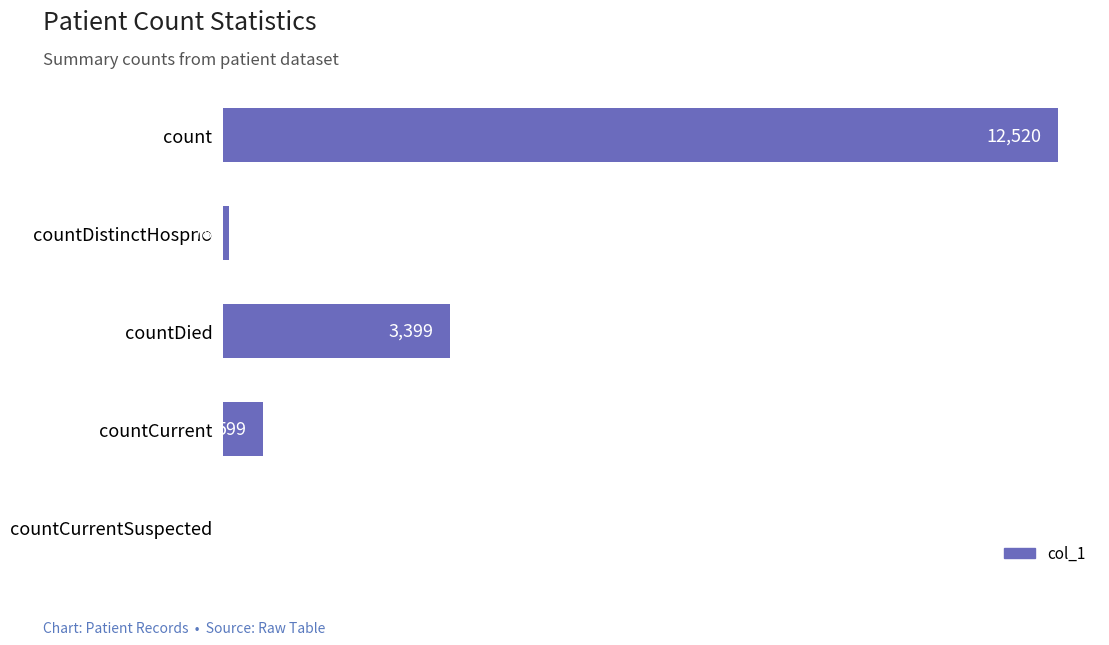

At which label is the value closest to 6260?

countDied